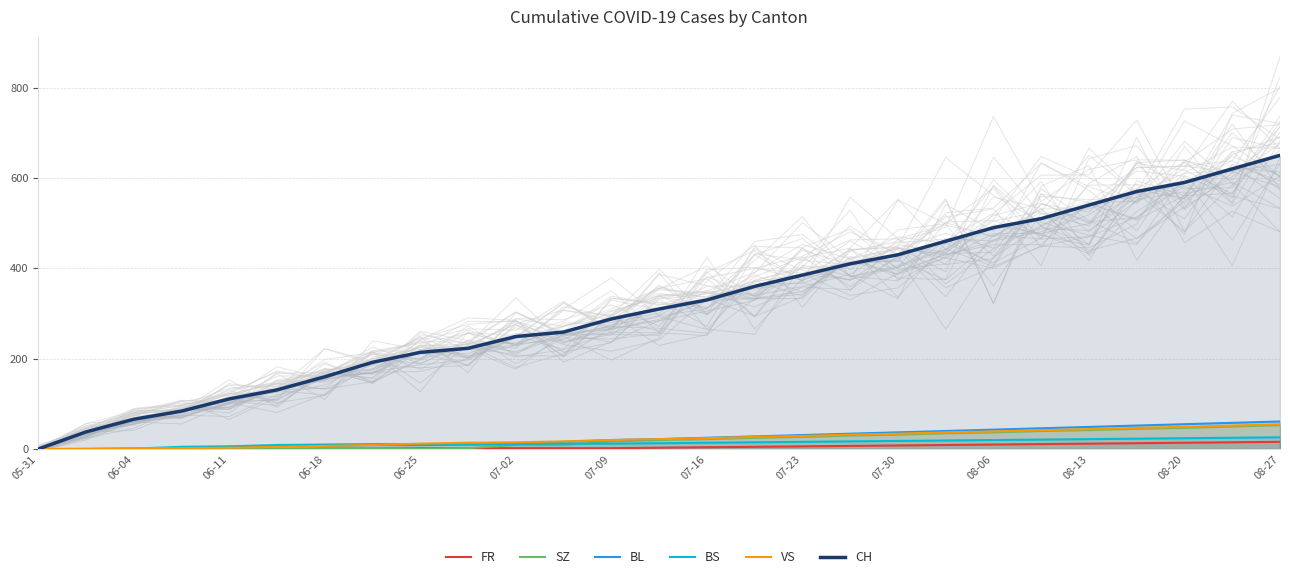

What is the highest value of the SZ series?

53